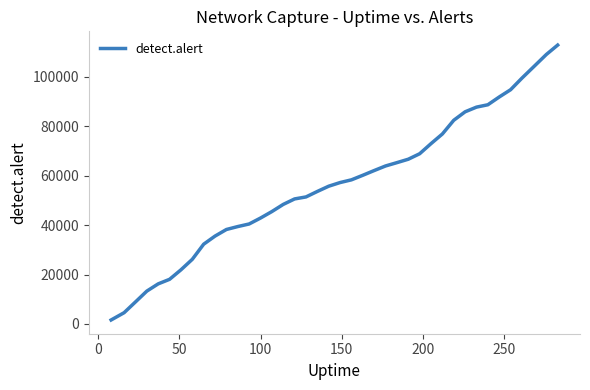

What is the difference between the maximum and minimum values?

111242